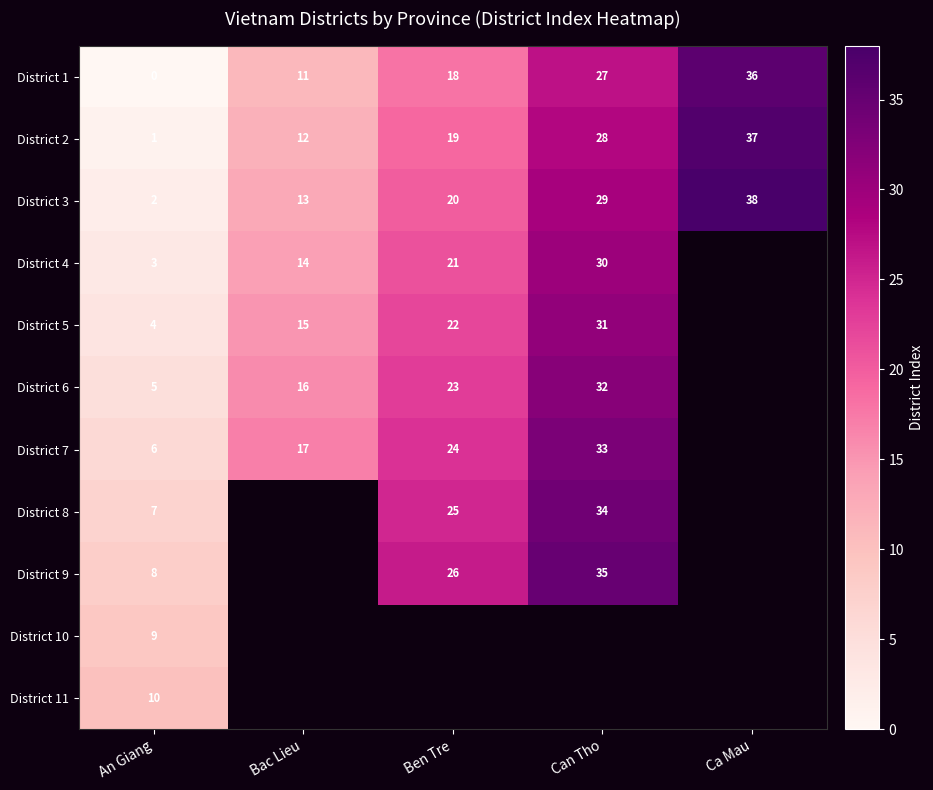

At which label is District 1 closest to 18?

Ben Tre